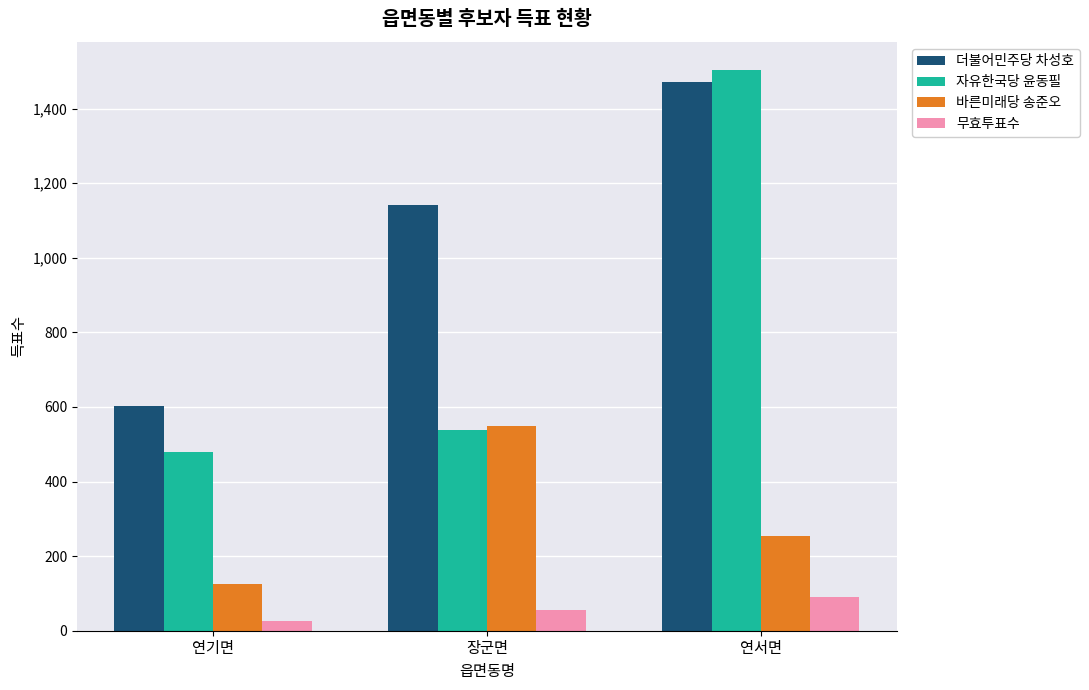

Rank the series at 연기면 from lowest to highest value.

무효투표수, 바른미래당 송준오, 자유한국당 윤동필, 더불어민주당 차성호